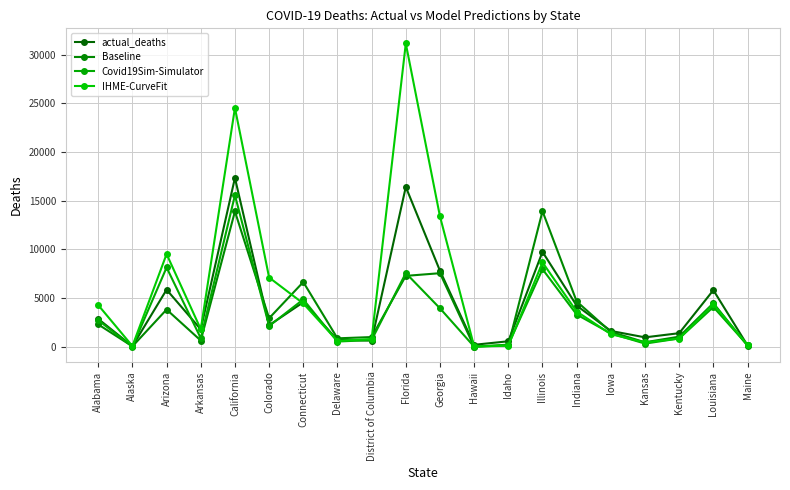

In actual_deaths, how many points are higher than both neighbors (excluding endpoints)?

6